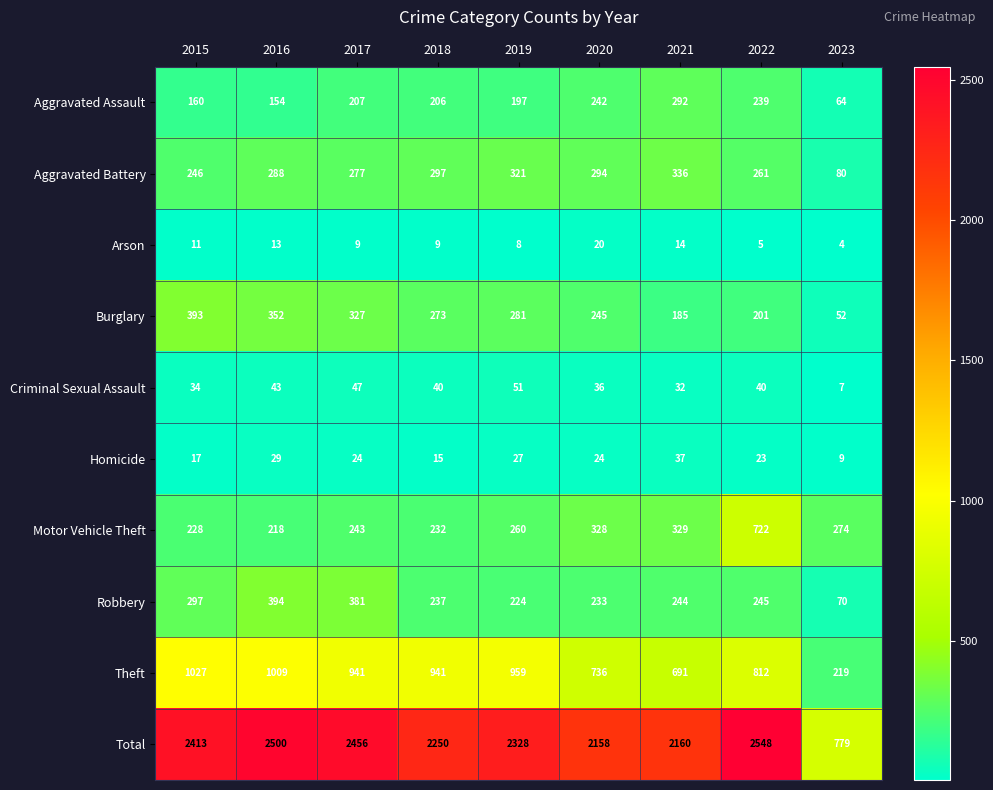

List the series in order of their peak value, highest first.

Total, Theft, Motor Vehicle Theft, Robbery, Burglary, Aggravated Battery, Aggravated Assault, Criminal Sexual Assault, Homicide, Arson